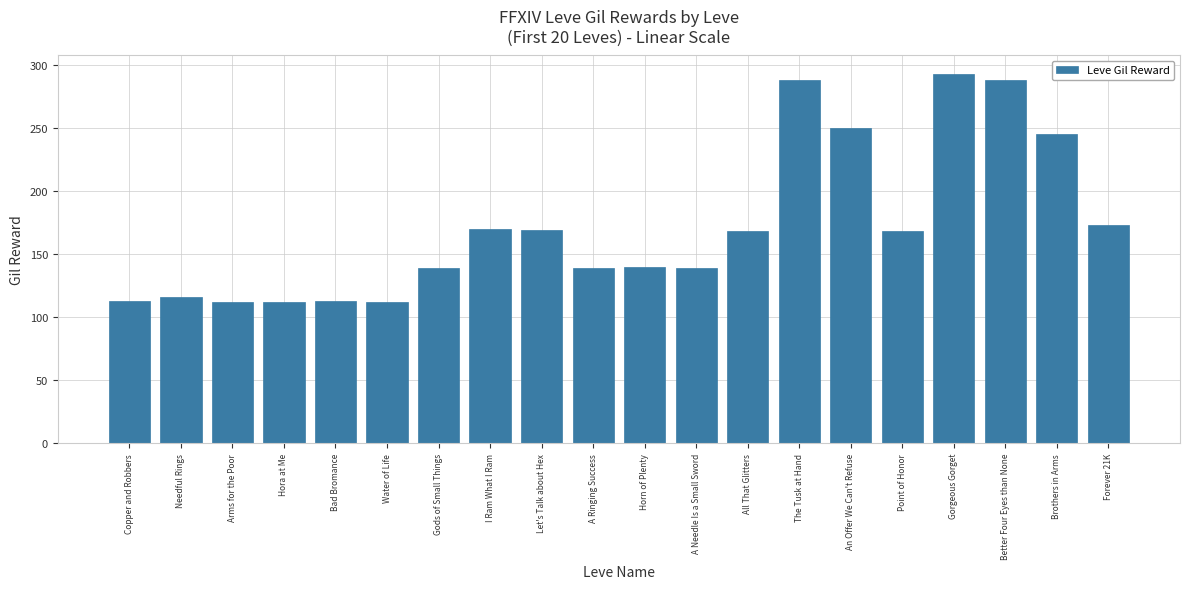

How many values are below 168?

10